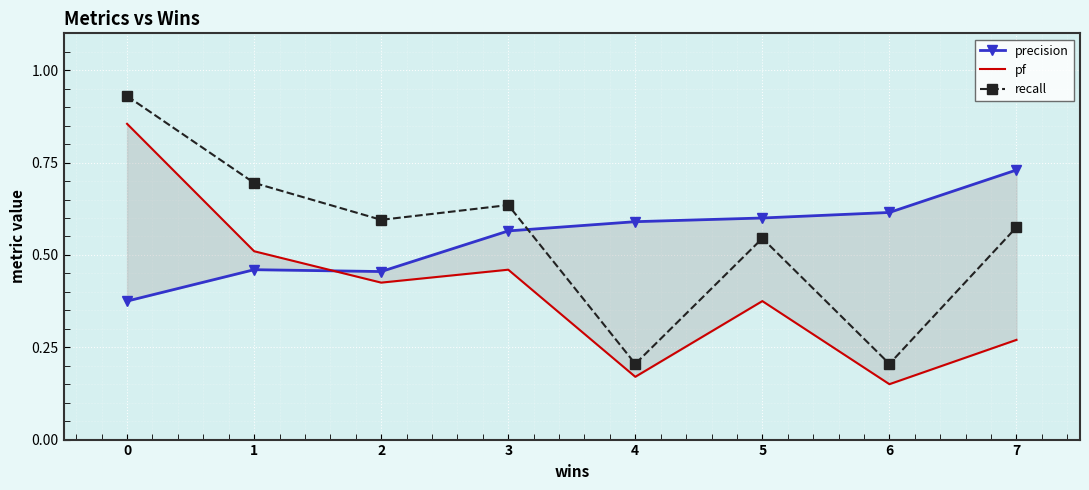

Where do precision and recall first cross each other?

3 and 4